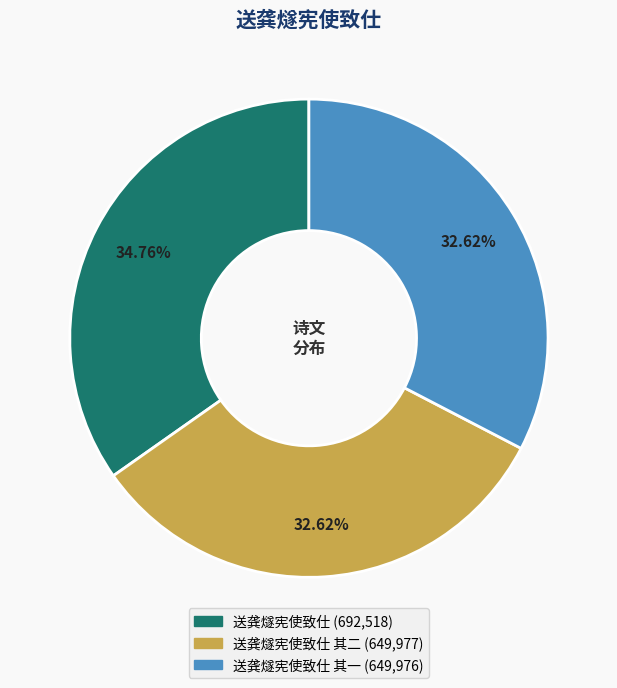

Is there any slice that represents more than half of the pie?

No